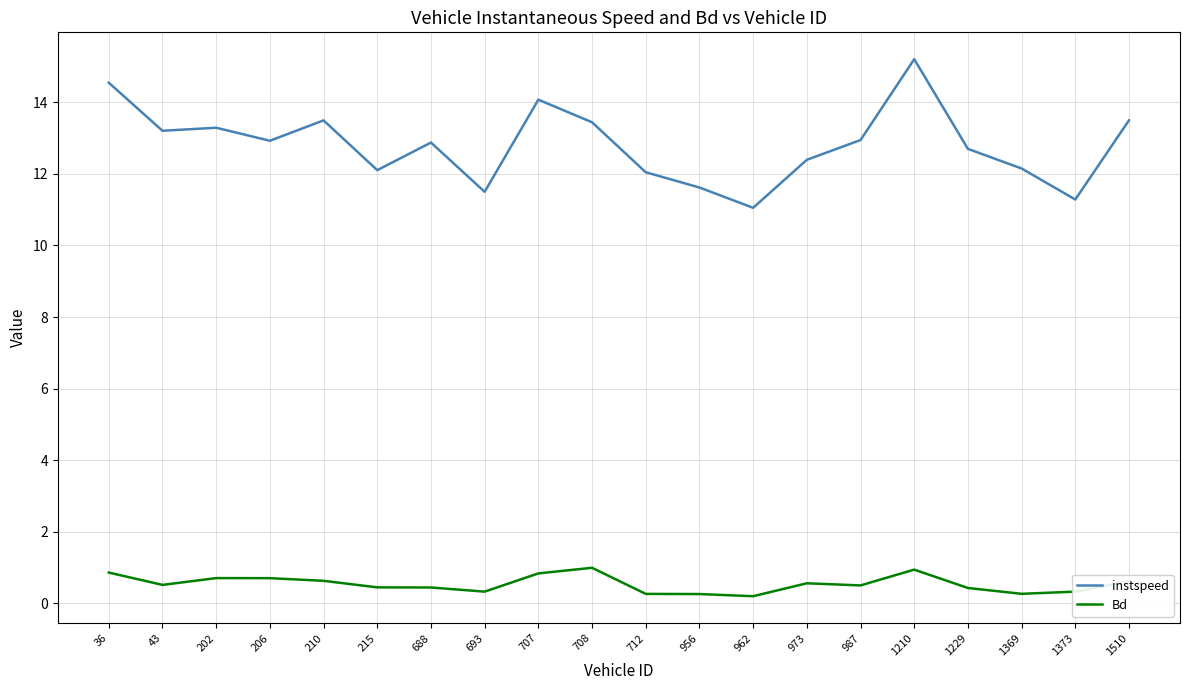

In Bd, how many points are higher than both neighbors (excluding endpoints)?

4